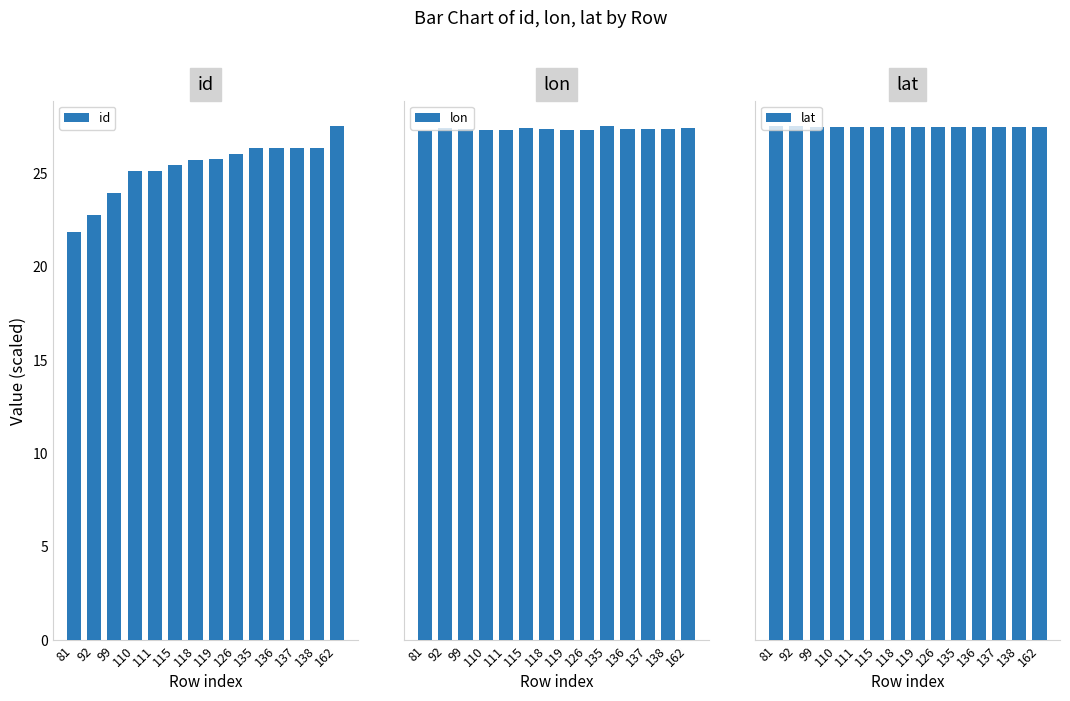

Which series changed the most between 81 and 136?

id